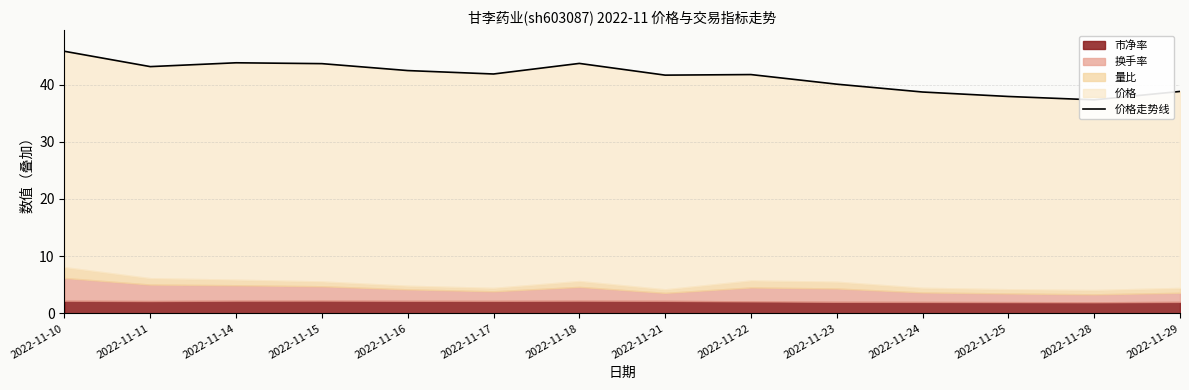

Reading left to right, what are all the values shown in this chart?

45.8	43.1	43.8	43.7	42.4	41.9	43.7	41.7	41.8	40.1	38.7	37.9	37.3	38.8